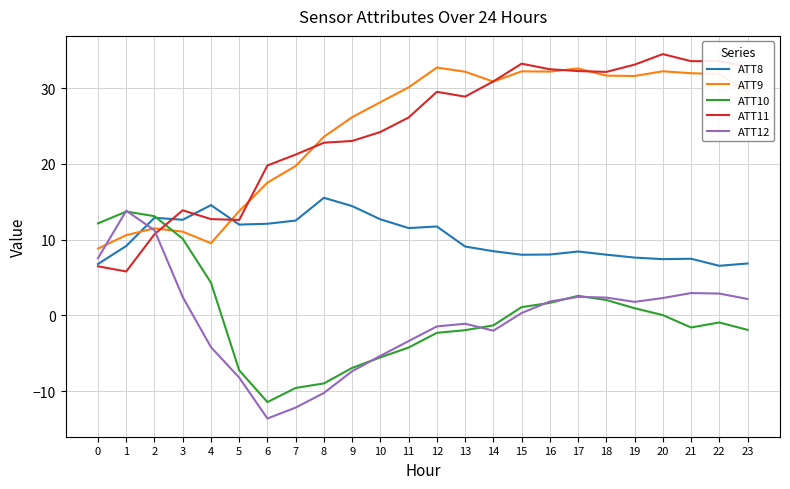

What is the smallest value displayed?

-13.6